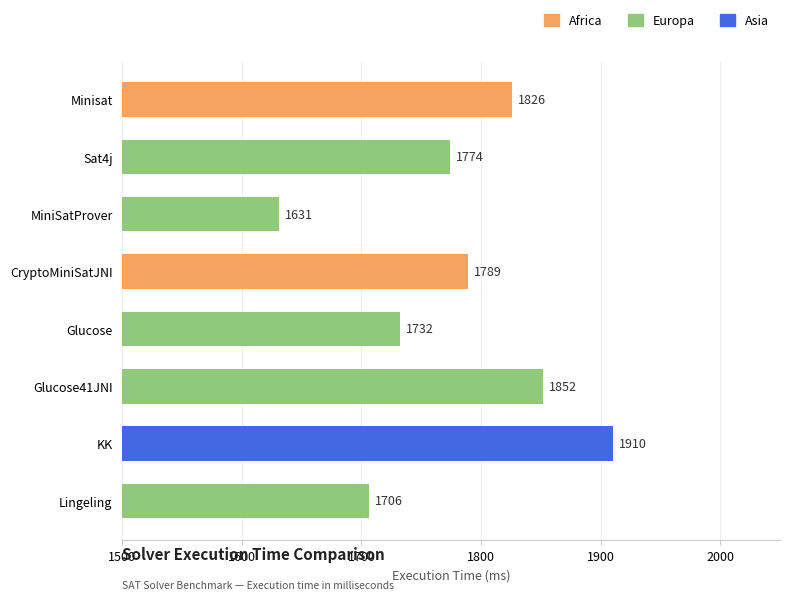

How many data points are less than 1789?

4